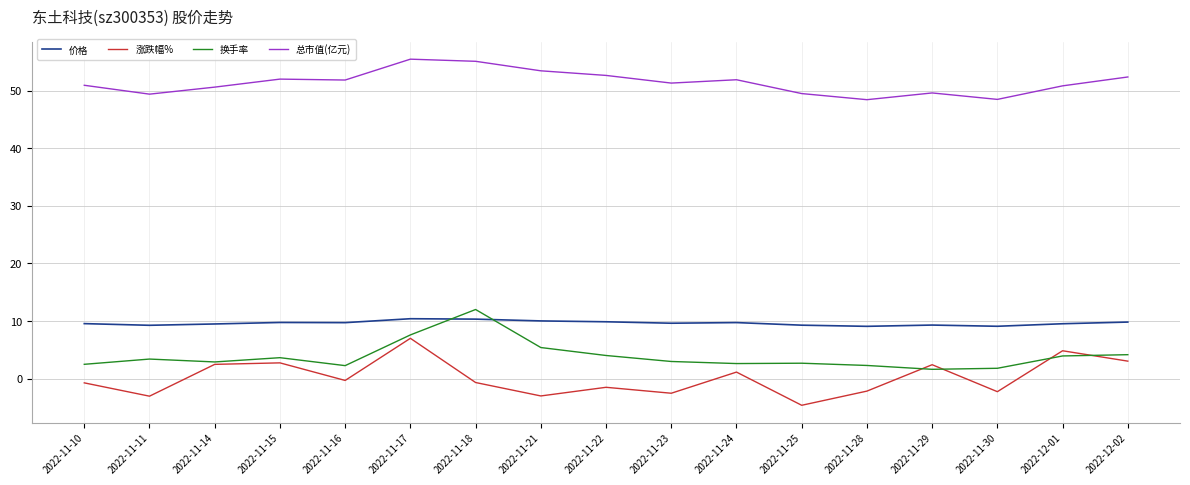

Which series has the largest total across all categories?

总市值(亿元)